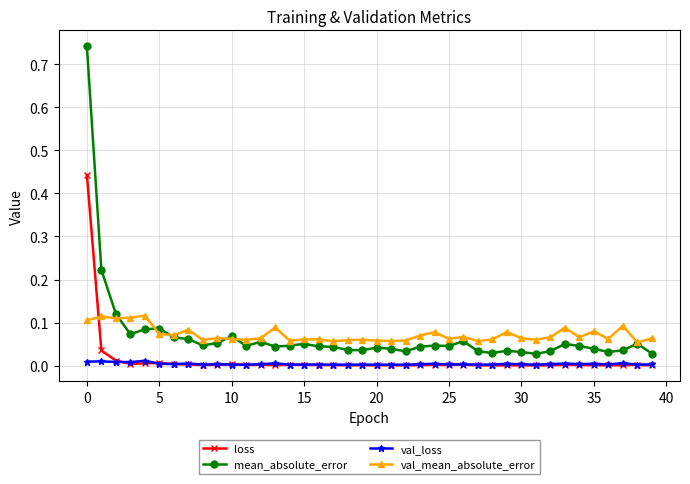

How many lines are shown in the chart?

4